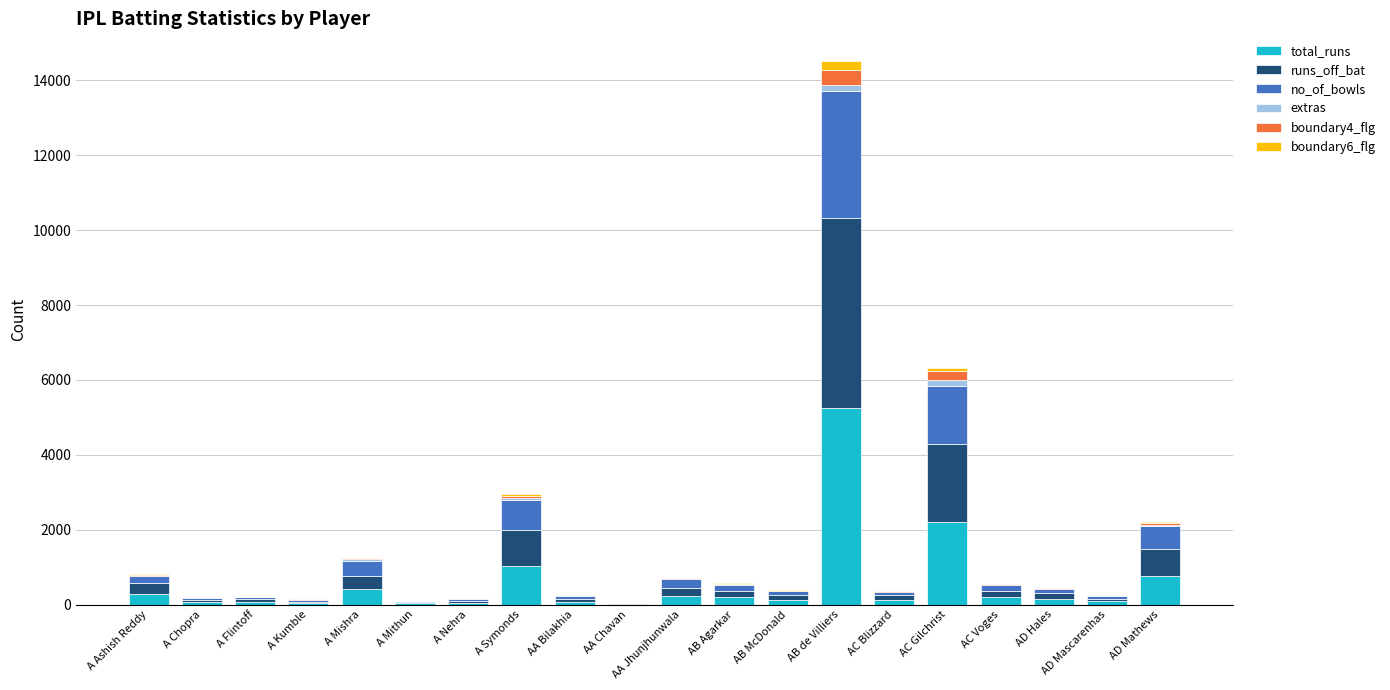

What is the sum of all total_runs values?

11395